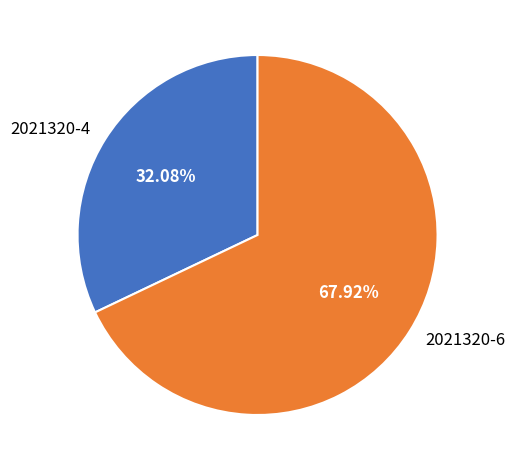

True or false: 2021320-6 accounts for 75% of the total.

False